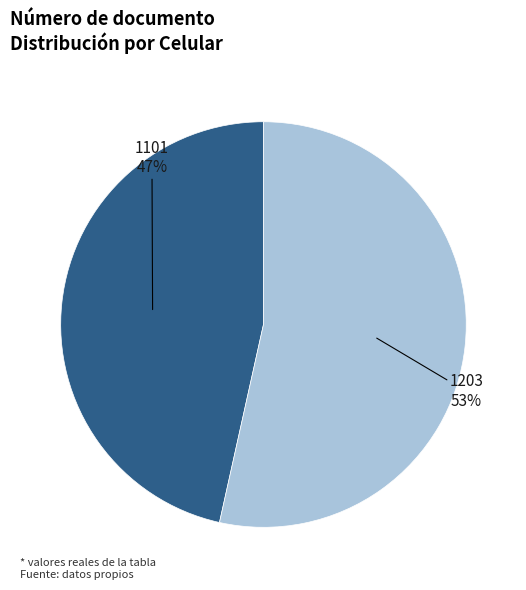

How many slices are in this pie chart?

2